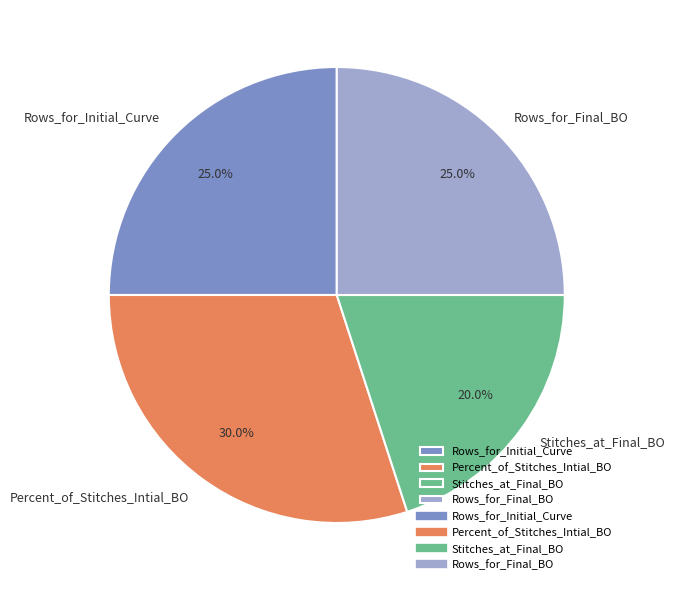

Which category has the biggest portion of the pie?

Percent_of_Stitches_Intial_BO